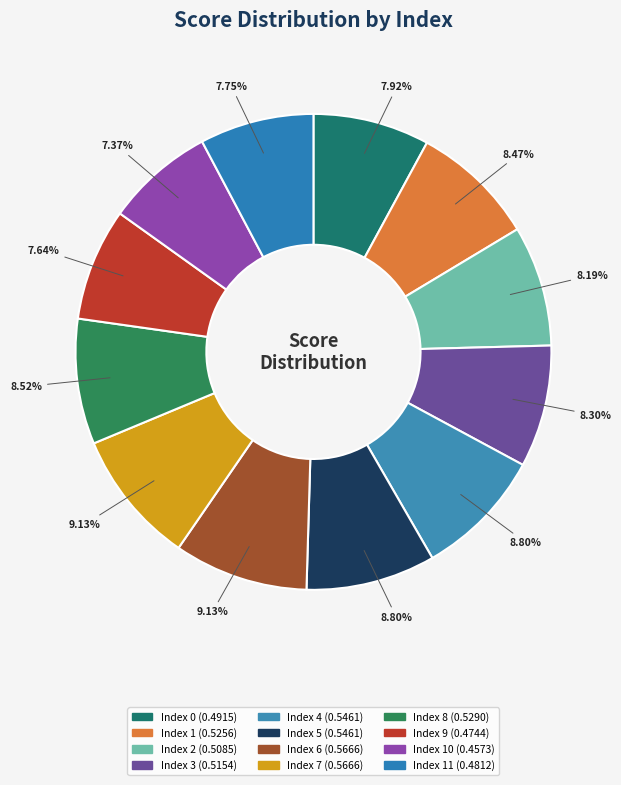

How many slices are in this pie chart?

12